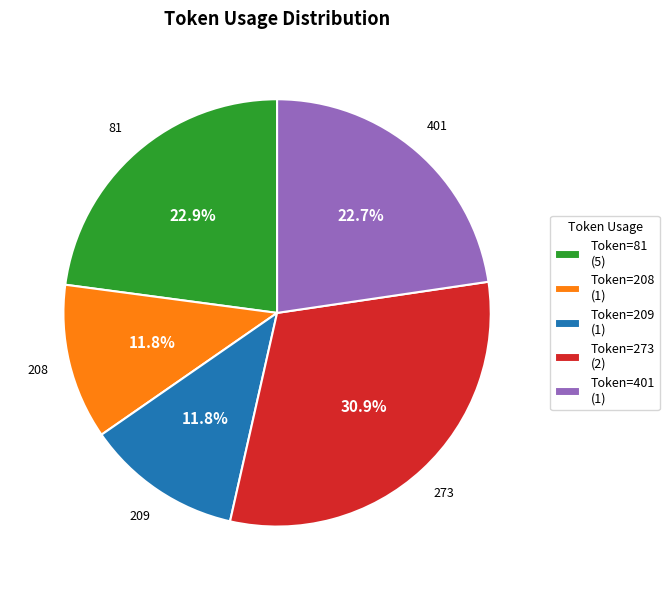

Is the sum of Token=401 (1) and Token=81 (5) greater than half?

No